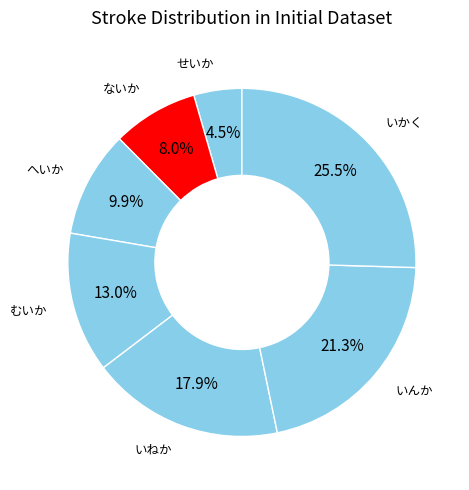

Rank the categories by value from highest to lowest.

いかく, いんか, いねか, むいか, へいか, ないか, せいか